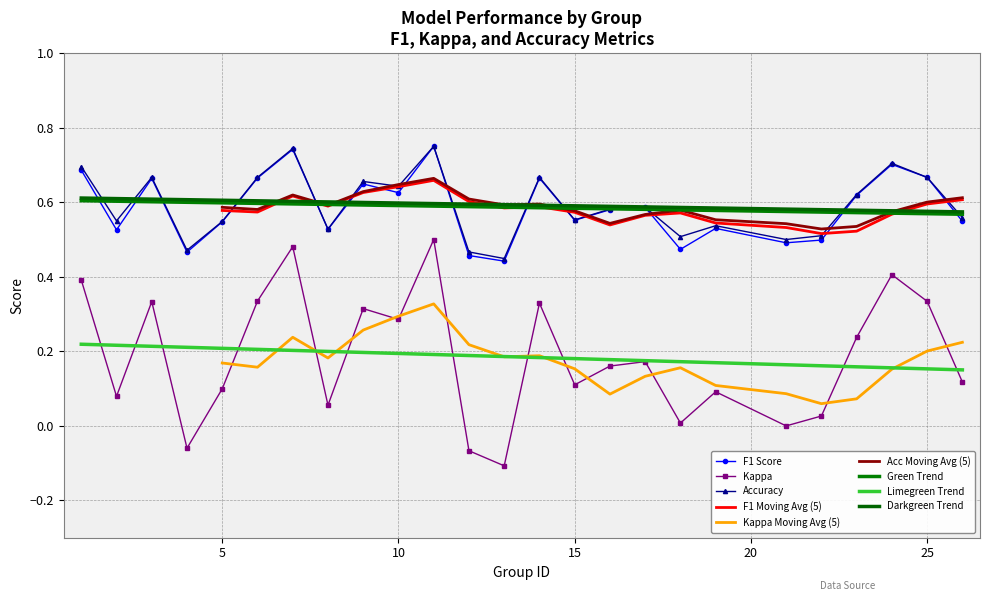

At which label does f1 reach its minimum?

13